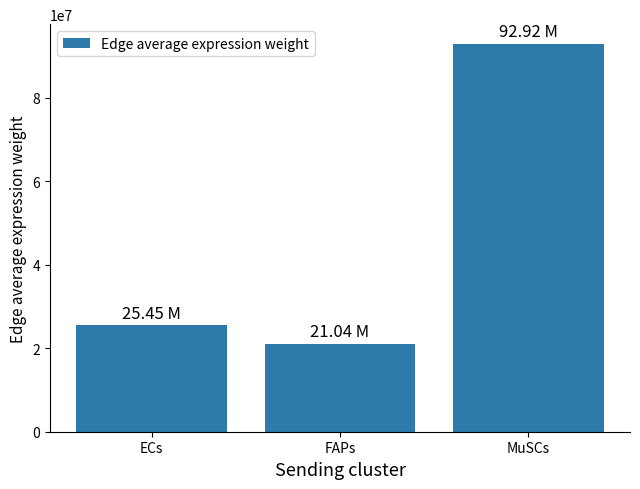

The value at FAPs is 21038217.8. True or false?

True